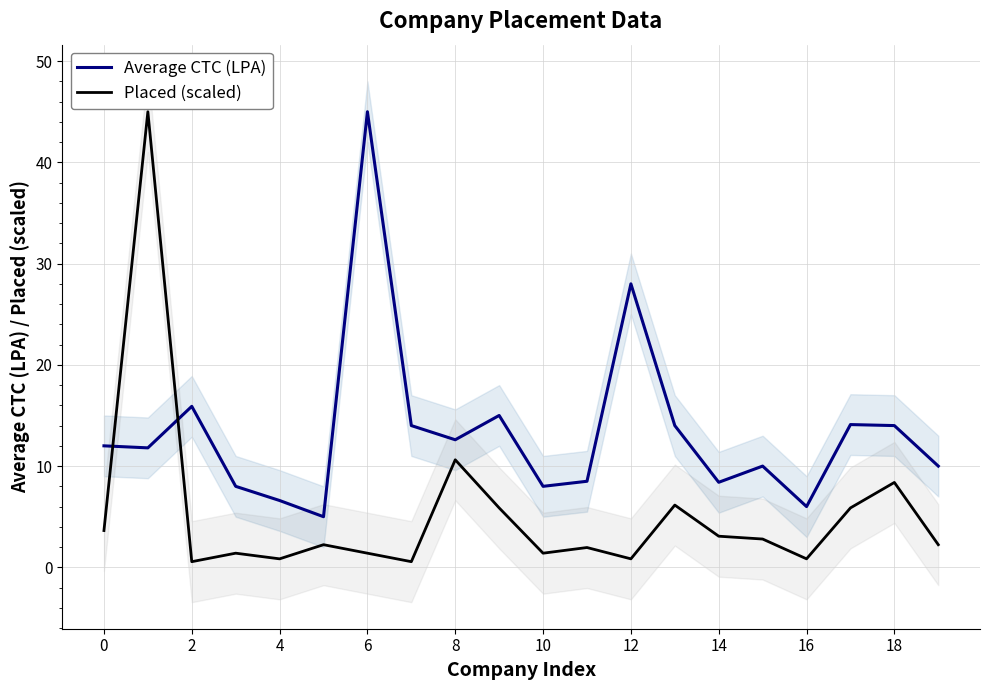

What is the maximum value for Placed (scaled)?

45.0